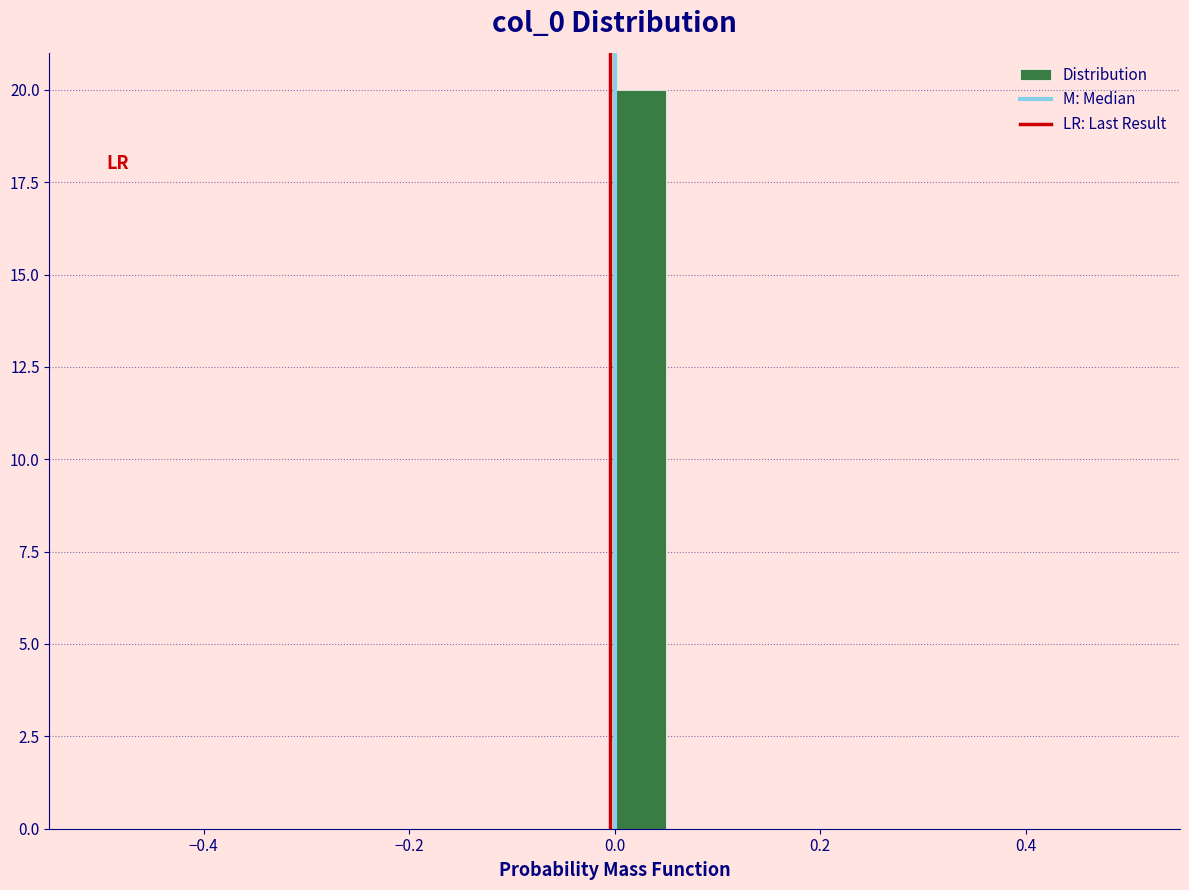

Around what value on the x-axis is the tallest bar? Give the approximate position of its centre, as read against the axis.

0.02